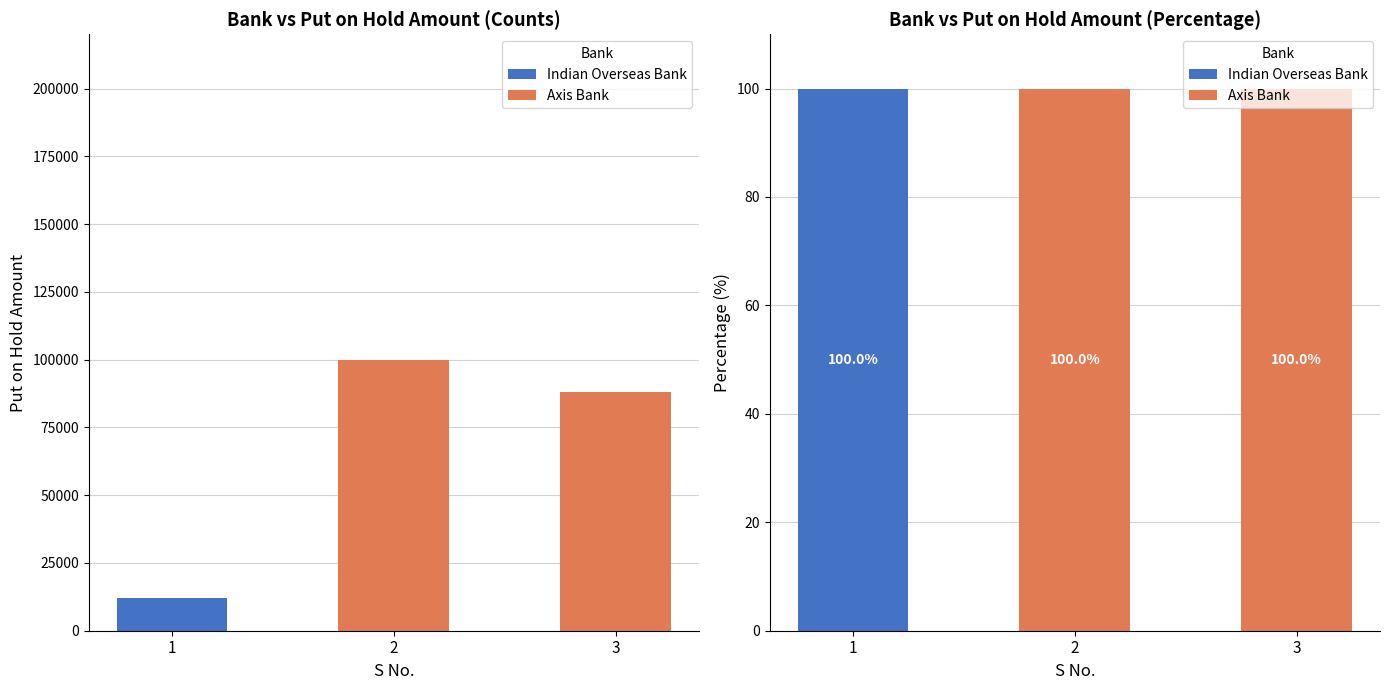

Reading left to right, what are all the values shown in this chart?

Indian Overseas Bank: 1=100	2=0	3=0
Axis Bank: 1=0	2=100	3=100